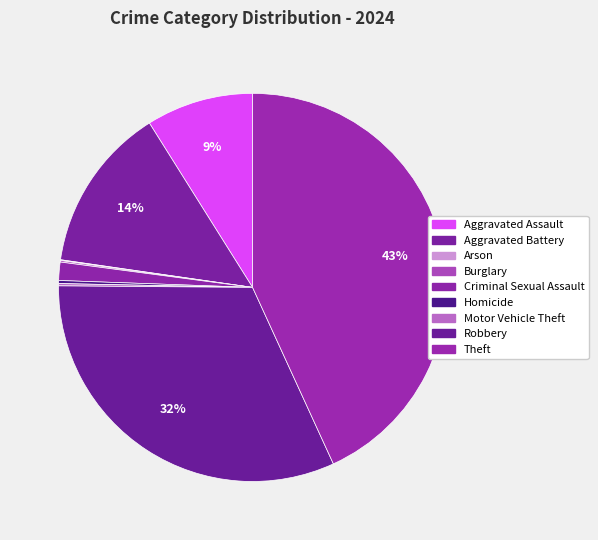

How many slices are in this pie chart?

9